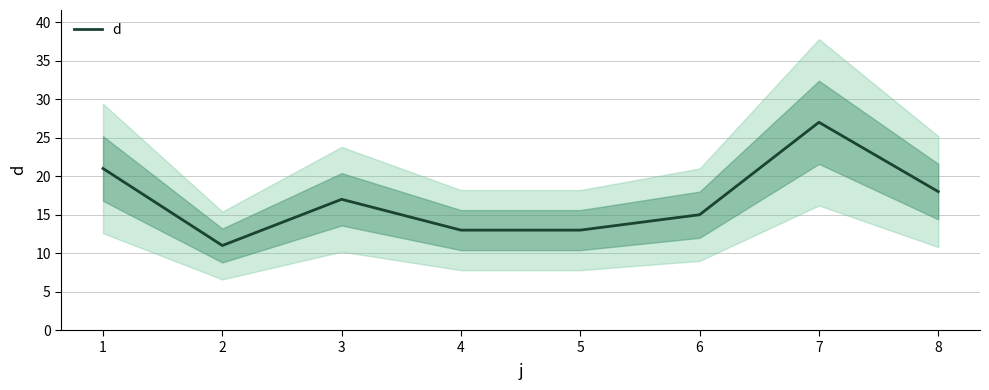

At which label is the value closest to 19?

8